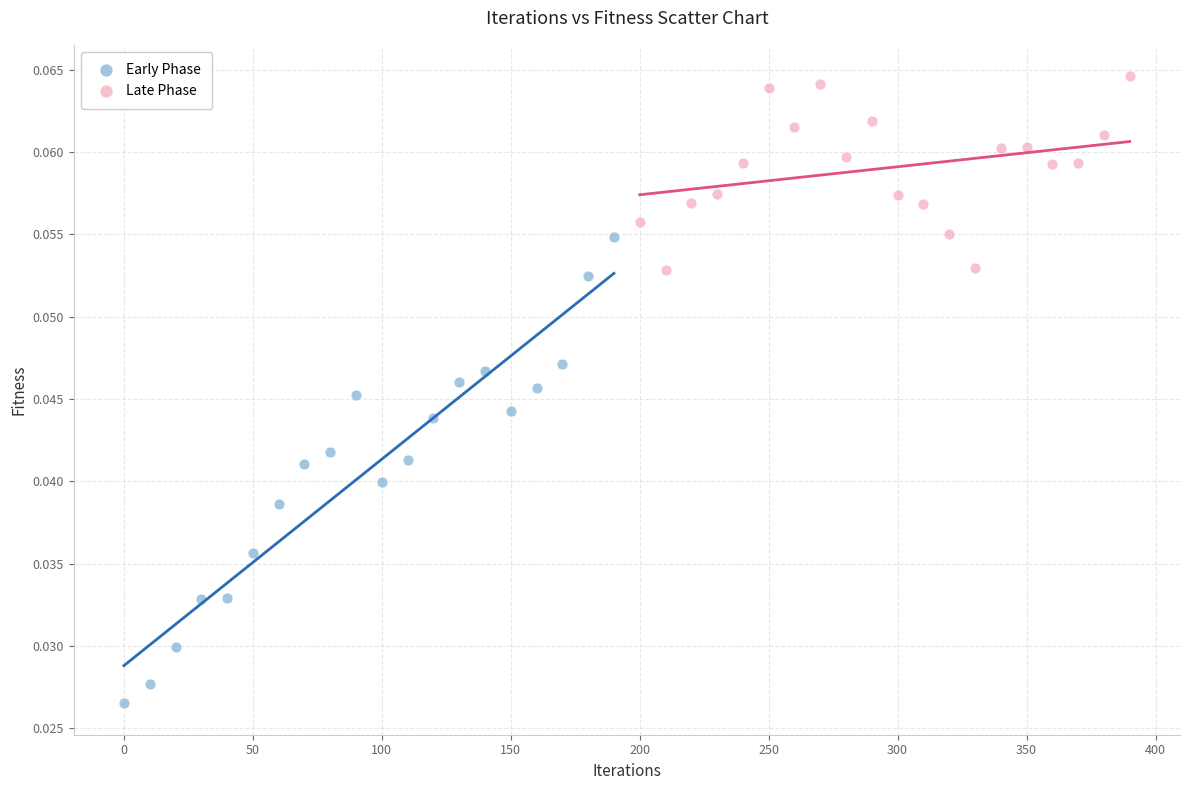

Which series reaches the minimum Y coordinate?

Early Phase